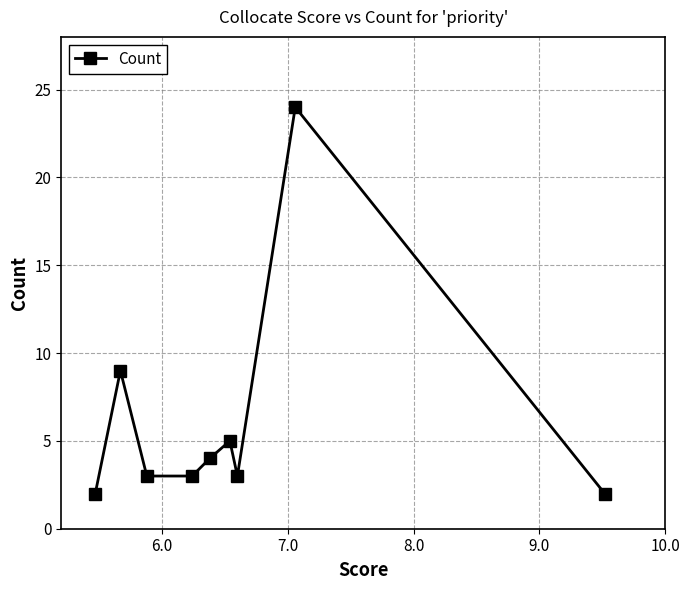

What is the difference between the second highest and second lowest values?

7